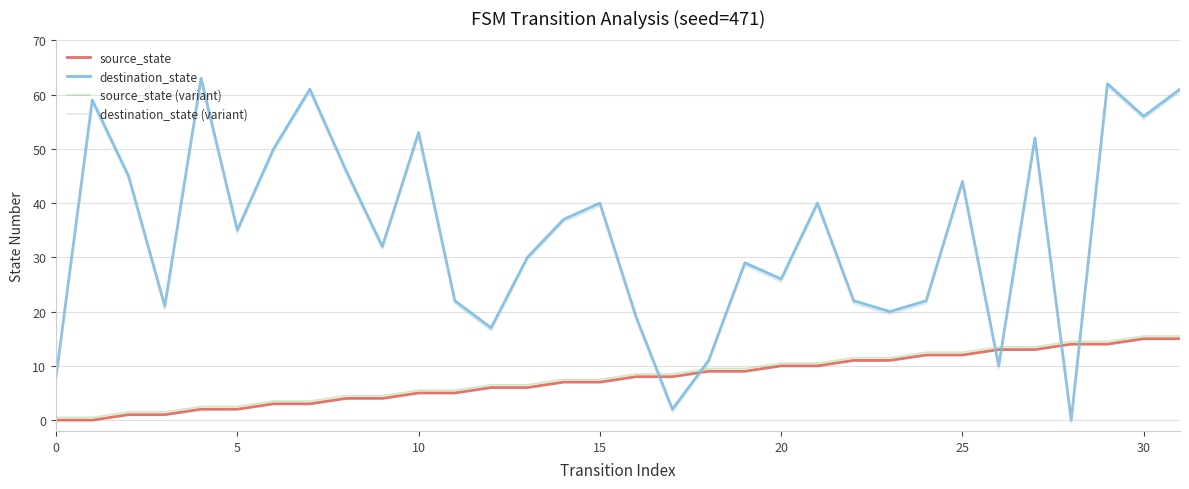

What is the average value of the source_state series?

7.5